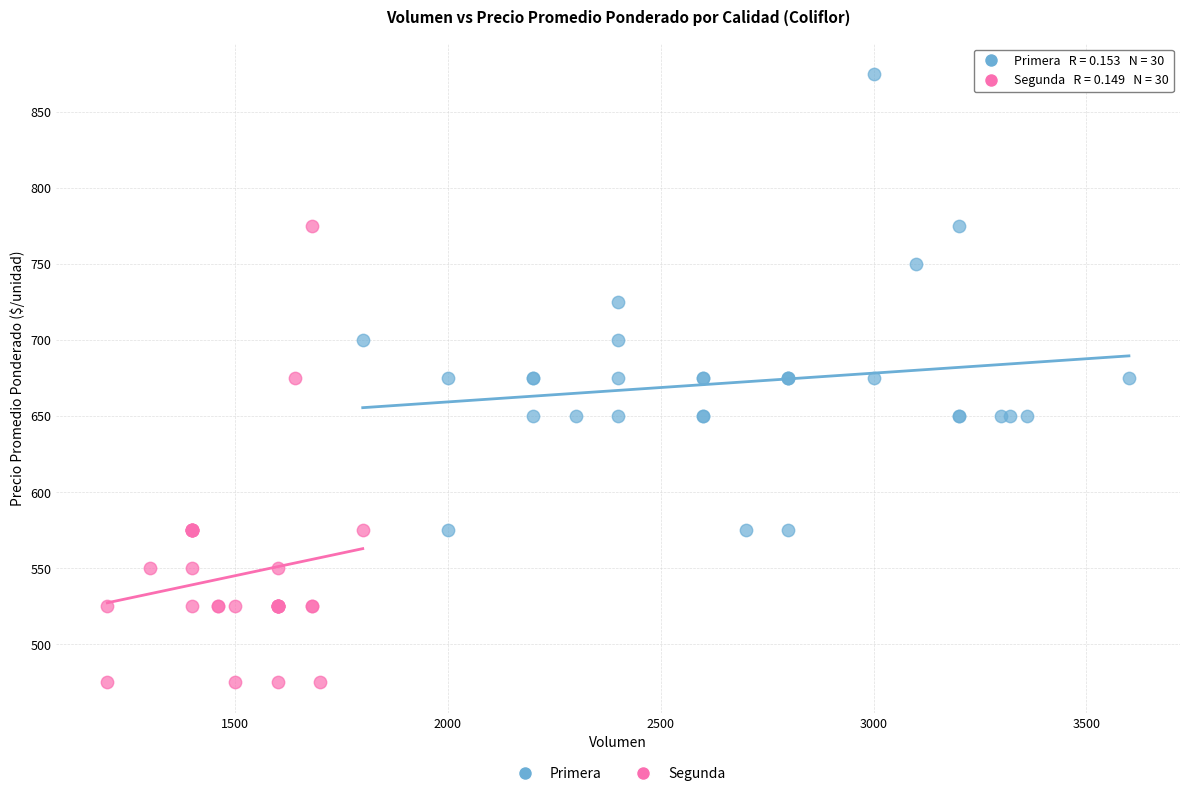

What are all the series names shown in the legend?

Primera, Segunda